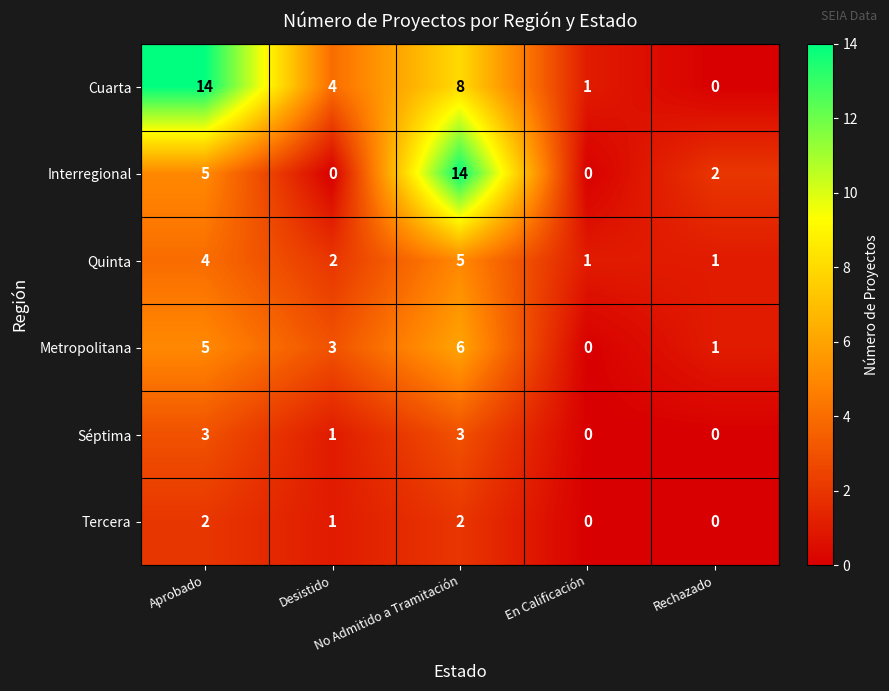

Count the Metropolitana values in the range 1 to 5.

3